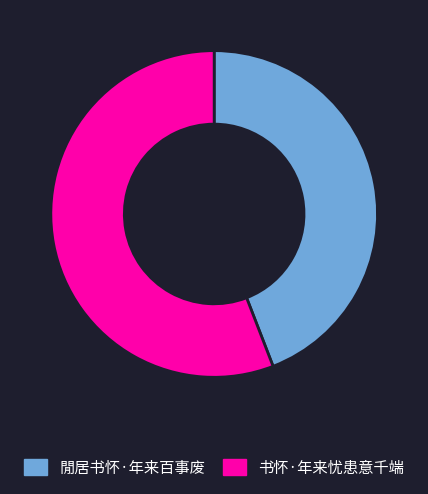

Do 閒居书怀·年来百事废 and 书怀·年来忧患意千端 together represent more than half of the pie?

Yes